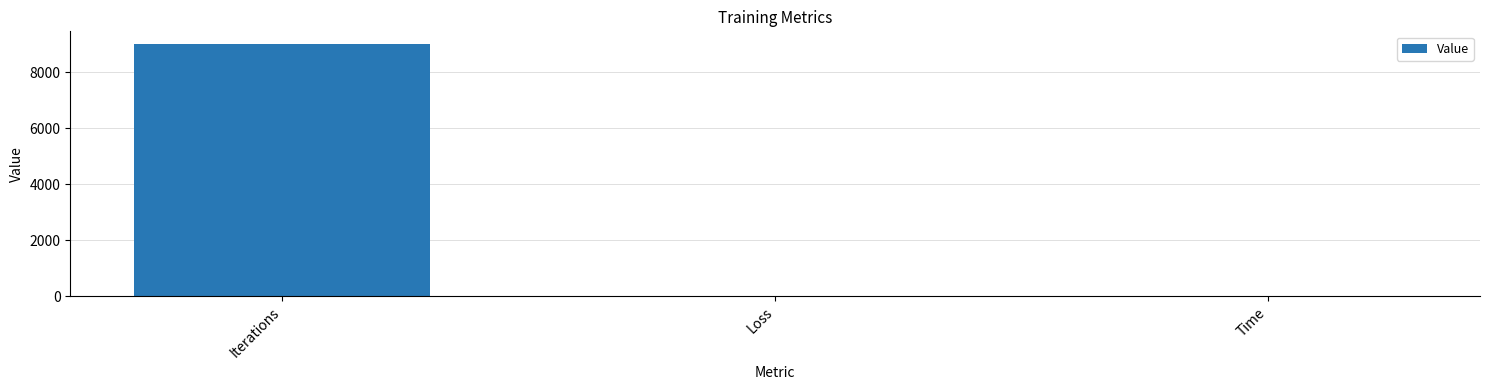

True or false: the data shows 9000.0 at Iterations.

True